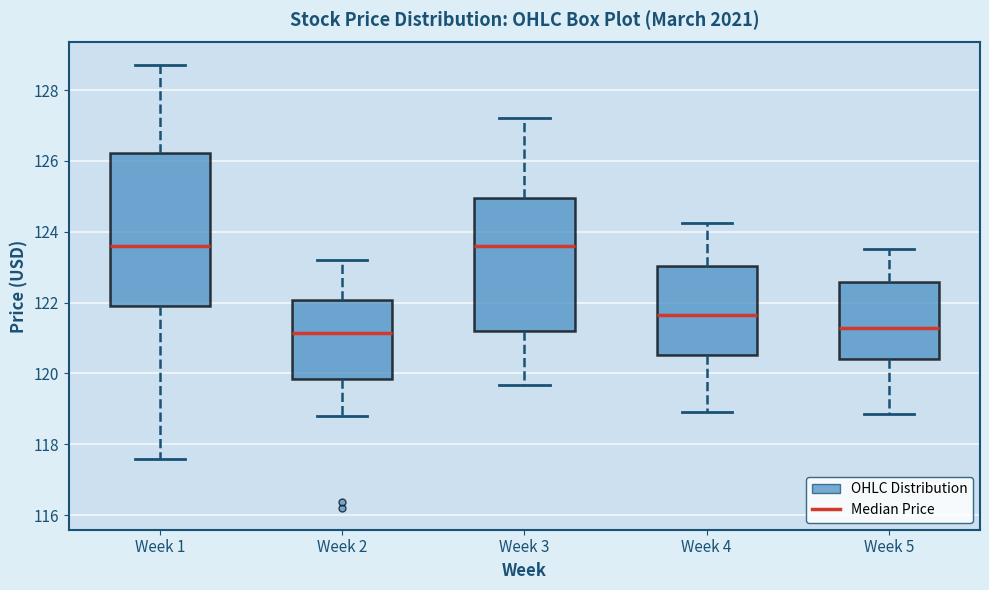

Reading left to right, read every box against the y-axis: the position of its median line, the range the box covers, and the ends of its whiskers. The values are not printed on the chart, so give them approximately, as read against the axis.

Week 1: median 123.6, box 122.0 to 126.2, whiskers 117.6 to 128.8
Week 2: median 121.2, box 119.8 to 122.0, whiskers 118.8 to 123.2
Week 3: median 123.6, box 121.2 to 125.0, whiskers 119.6 to 127.2
Week 4: median 121.6, box 120.6 to 123.0, whiskers 119.0 to 124.2
Week 5: median 121.2, box 120.4 to 122.6, whiskers 118.8 to 123.6